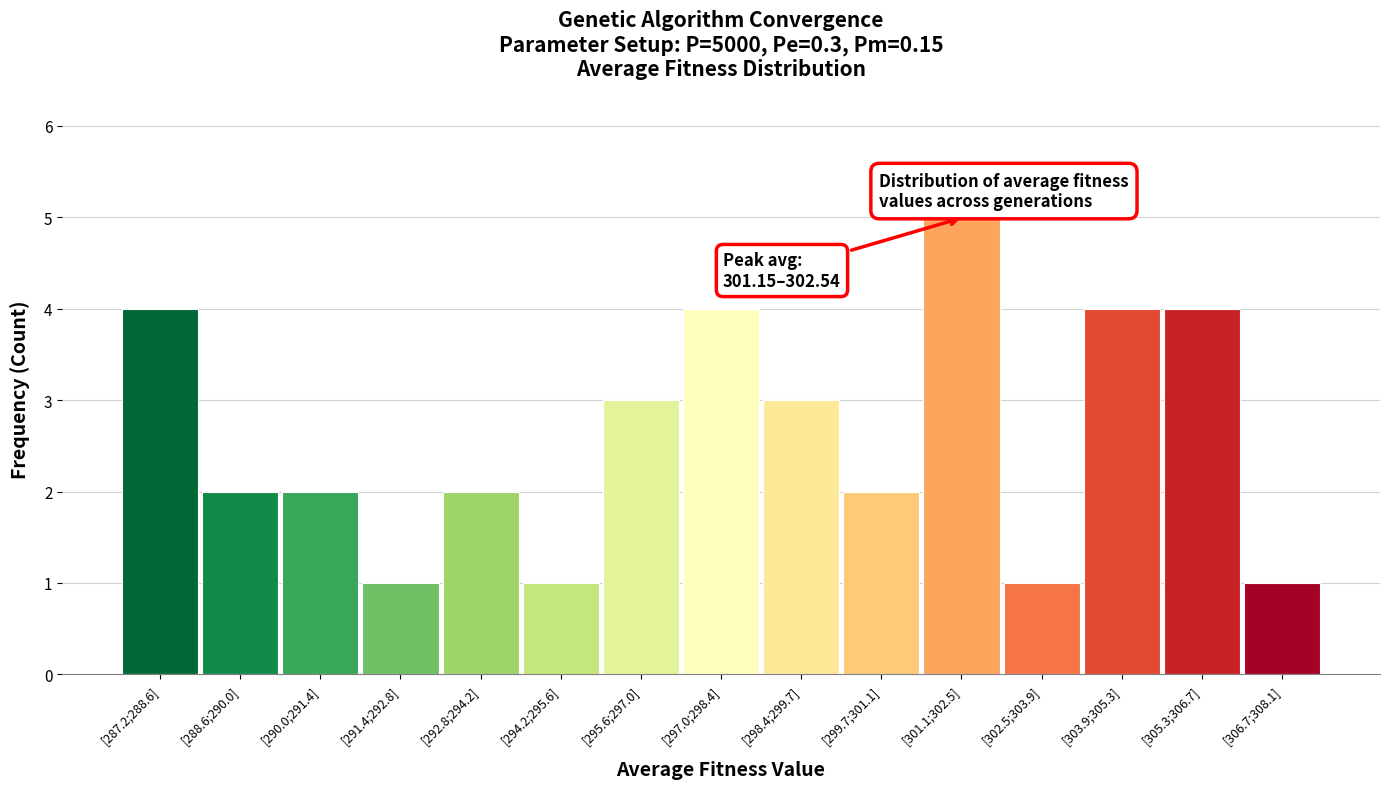

Reading left to right, what are all the values shown in this chart?

[287.2;288.6]=4	[288.6;290.0]=2	[290.0;291.4]=2	[291.4;292.8]=1	[292.8;294.2]=2	[294.2;295.6]=1	[295.6;297.0]=3	[297.0;298.4]=4	[298.4;299.7]=3	[299.7;301.1]=2	[301.1;302.5]=5	[302.5;303.9]=1	[303.9;305.3]=4	[305.3;306.7]=4	[306.7;308.1]=1